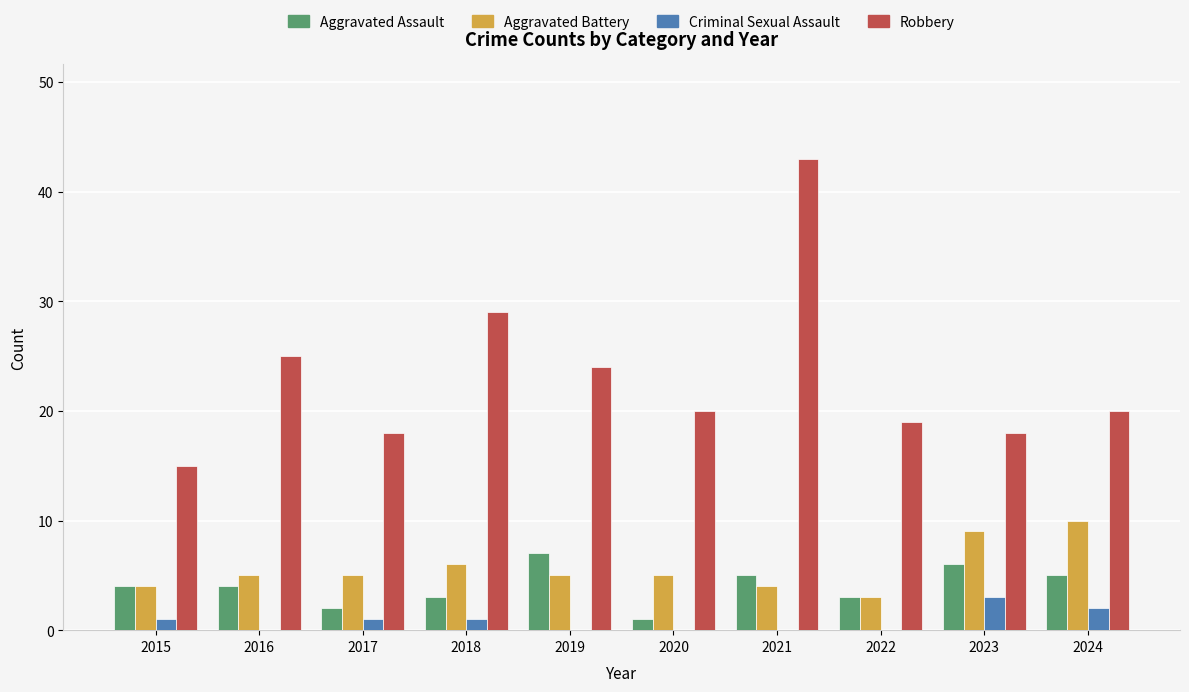

At which category does the chart reach its peak across all series?

2021